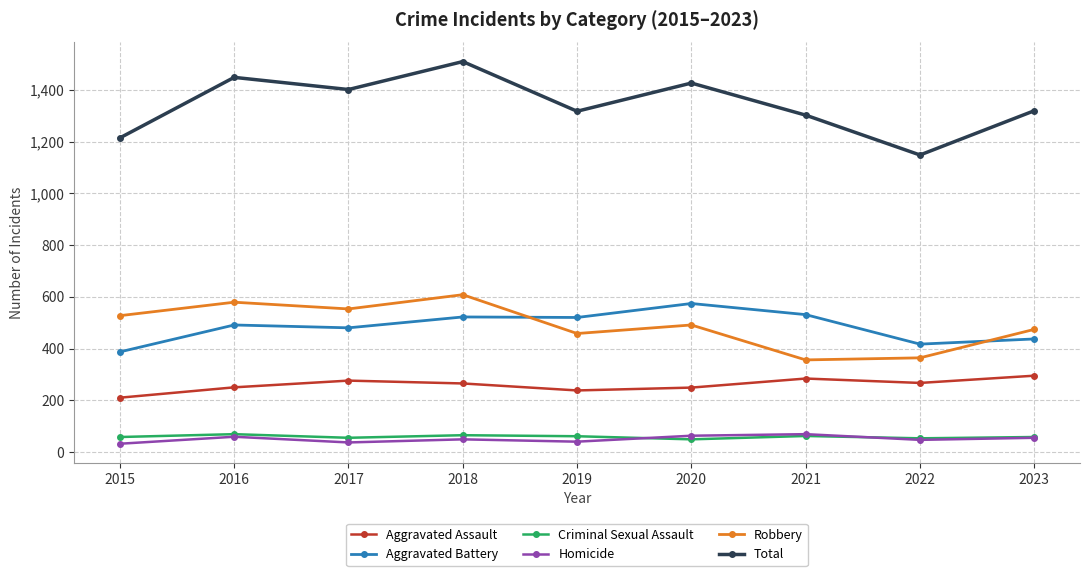

Which series has the widest spread of values?

Total